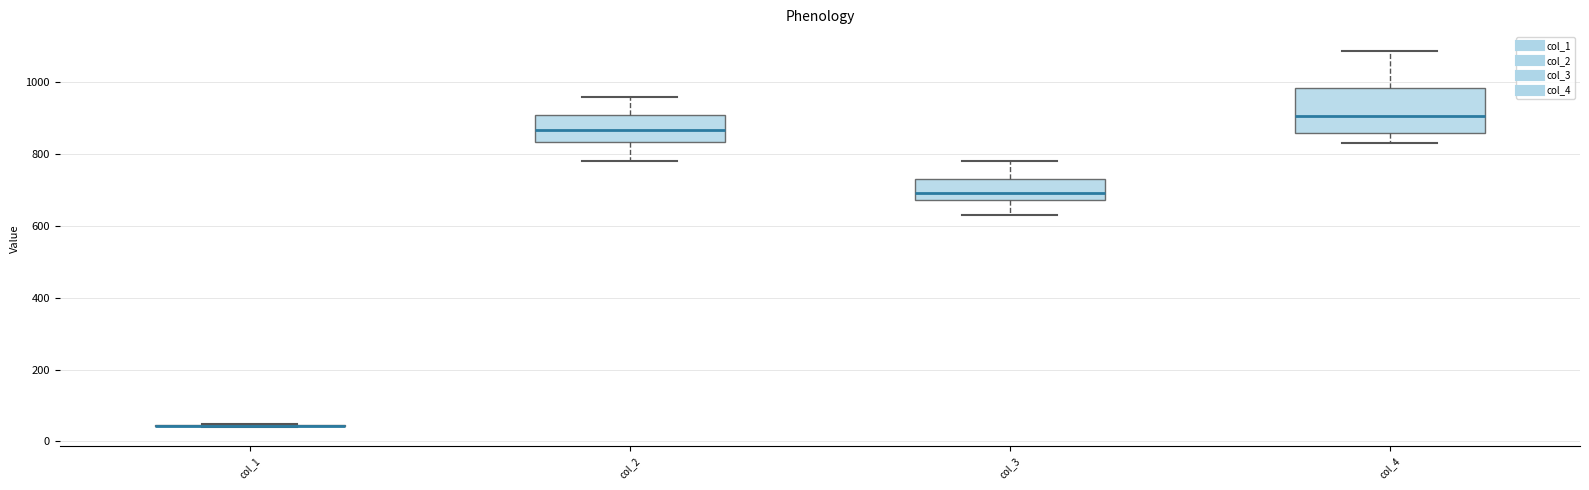

Where does the median line of the box for col_3 sit on the y-axis? The values are not printed on the chart, so give them approximately, as read against the axis.

700